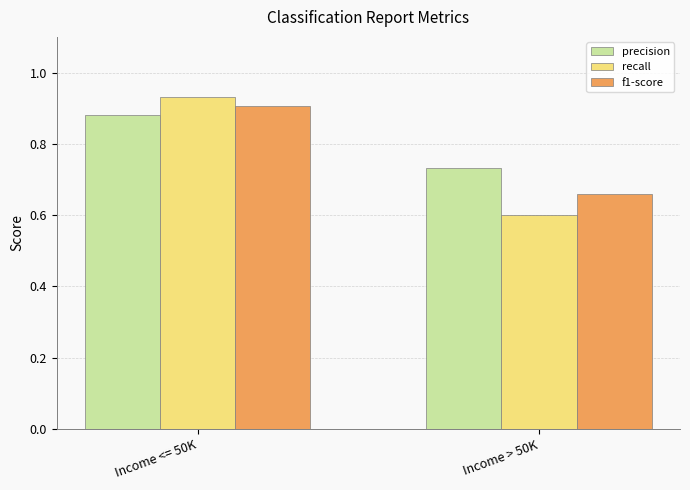

Which series changed the most between Income <= 50K and Income > 50K?

recall